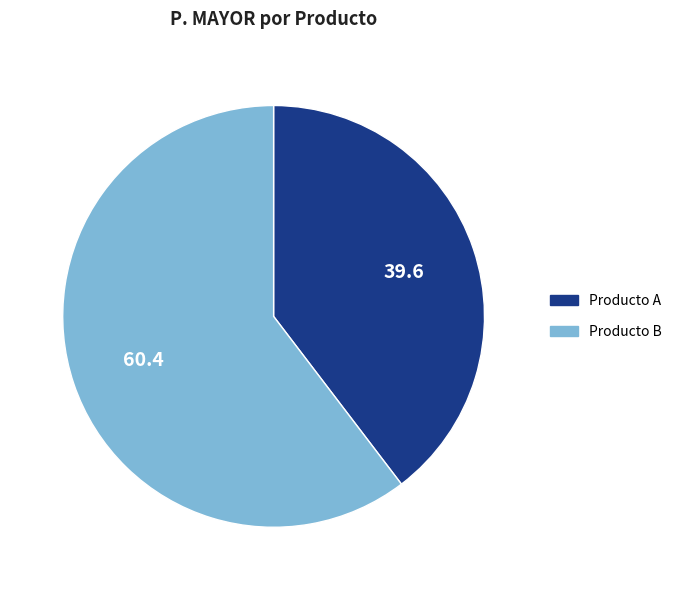

True or false: Producto B accounts for 60% of the total.

True